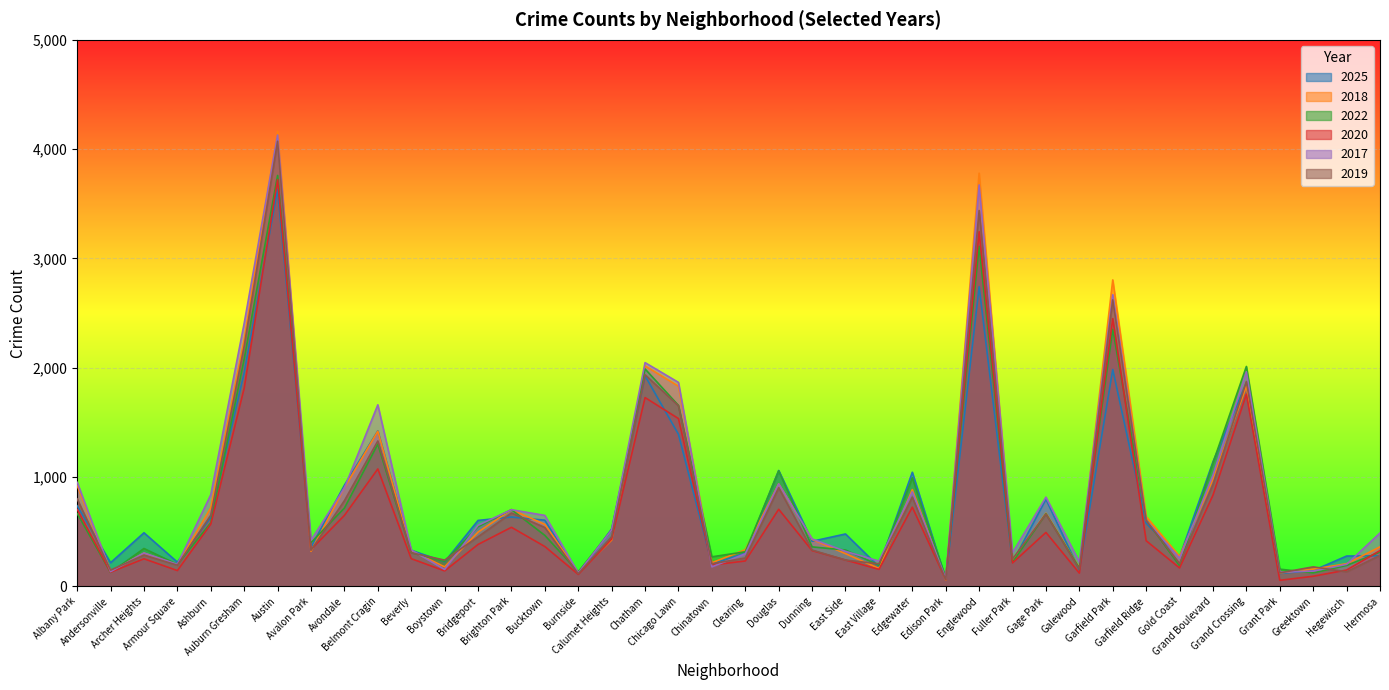

Reading right to left, what are all the values shown in this chart?

2025: Hermosa=278	Hegewisch=276	Greektown=143	Grant Park=117	Grand Crossing=1862	Grand Boulevard=1139	Gold Coast=266	Garfield Ridge=576	Garfield Park=1983	Galewood=147	Gage Park=796	Fuller Park=218	Englewood=2741	Edison Park=64	Edgewater=1043	East Village=179	East Side=478	Dunning=411	Douglas=1059	Clearing=303	Chinatown=204	Chicago Lawn=1390	Chatham=1925	Calumet Heights=524	Burnside=110	Bucktown=604	Brighton Park=633	Bridgeport=602	Boystown=223	Beverly=329	Belmont Cragin=1421	Avondale=924	Avalon Park=357	Austin=3630	Auburn Gresham=1954	Ashburn=628	Armour Square=220	Archer Heights=489	Andersonville=215	Albany Park=736
2018: Hermosa=360	Hegewisch=206	Greektown=156	Grant Park=122	Grand Crossing=1830	Grand Boulevard=980	Gold Coast=273	Garfield Ridge=637	Garfield Park=2803	Galewood=168	Gage Park=668	Fuller Park=239	Englewood=3780	Edison Park=56	Edgewater=884	East Village=163	East Side=298	Dunning=429	Douglas=936	Clearing=334	Chinatown=215	Chicago Lawn=1830	Chatham=2016	Calumet Heights=422	Burnside=125	Bucktown=566	Brighton Park=701	Bridgeport=495	Boystown=177	Beverly=325	Belmont Cragin=1418	Avondale=901	Avalon Park=319	Austin=4162	Auburn Gresham=2257	Ashburn=718	Armour Square=196	Archer Heights=303	Andersonville=138	Albany Park=922
2022: Hermosa=312	Hegewisch=190	Greektown=122	Grant Park=156	Grand Crossing=2011	Grand Boulevard=1129	Gold Coast=187	Garfield Ridge=608	Garfield Park=2351	Galewood=165	Gage Park=663	Fuller Park=219	Englewood=3111	Edison Park=76	Edgewater=992	East Village=192	East Side=331	Dunning=360	Douglas=1056	Clearing=315	Chinatown=269	Chicago Lawn=1654	Chatham=1988	Calumet Heights=513	Burnside=131	Bucktown=465	Brighton Park=701	Bridgeport=544	Boystown=227	Beverly=307	Belmont Cragin=1300	Avondale=715	Avalon Park=399	Austin=3759	Auburn Gresham=2081	Ashburn=581	Armour Square=199	Archer Heights=345	Andersonville=126	Albany Park=666
2020: Hermosa=326	Hegewisch=148	Greektown=91	Grant Park=54	Grand Crossing=1757	Grand Boulevard=833	Gold Coast=167	Garfield Ridge=416	Garfield Park=2449	Galewood=120	Gage Park=492	Fuller Park=213	Englewood=3244	Edison Park=62	Edgewater=723	East Village=154	East Side=240	Dunning=326	Douglas=704	Clearing=231	Chinatown=194	Chicago Lawn=1534	Chatham=1726	Calumet Heights=432	Burnside=108	Bucktown=363	Brighton Park=539	Bridgeport=382	Boystown=140	Beverly=252	Belmont Cragin=1073	Avondale=648	Avalon Park=336	Austin=3721	Auburn Gresham=1813	Ashburn=568	Armour Square=143	Archer Heights=251	Andersonville=128	Albany Park=704
2017: Hermosa=487	Hegewisch=200	Greektown=138	Grant Park=129	Grand Crossing=1962	Grand Boulevard=1016	Gold Coast=256	Garfield Ridge=605	Garfield Park=2668	Galewood=222	Gage Park=815	Fuller Park=307	Englewood=3672	Edison Park=71	Edgewater=864	East Village=230	East Side=319	Dunning=433	Douglas=936	Clearing=297	Chinatown=177	Chicago Lawn=1865	Chatham=2046	Calumet Heights=515	Burnside=122	Bucktown=648	Brighton Park=700	Bridgeport=557	Boystown=153	Beverly=332	Belmont Cragin=1660	Avondale=899	Avalon Park=420	Austin=4129	Auburn Gresham=2406	Ashburn=837	Armour Square=200	Archer Heights=304	Andersonville=133	Albany Park=951
2019: Hermosa=282	Hegewisch=132	Greektown=177	Grant Park=122	Grand Crossing=1873	Grand Boulevard=932	Gold Coast=207	Garfield Ridge=602	Garfield Park=2620	Galewood=155	Gage Park=660	Fuller Park=249	Englewood=3438	Edison Park=59	Edgewater=815	East Village=205	East Side=239	Dunning=331	Douglas=901	Clearing=258	Chinatown=205	Chicago Lawn=1651	Chatham=1935	Calumet Heights=454	Burnside=114	Bucktown=537	Brighton Park=670	Bridgeport=452	Boystown=239	Beverly=306	Belmont Cragin=1329	Avondale=783	Avalon Park=329	Austin=4072	Auburn Gresham=2197	Ashburn=650	Armour Square=192	Archer Heights=285	Andersonville=147	Albany Park=799